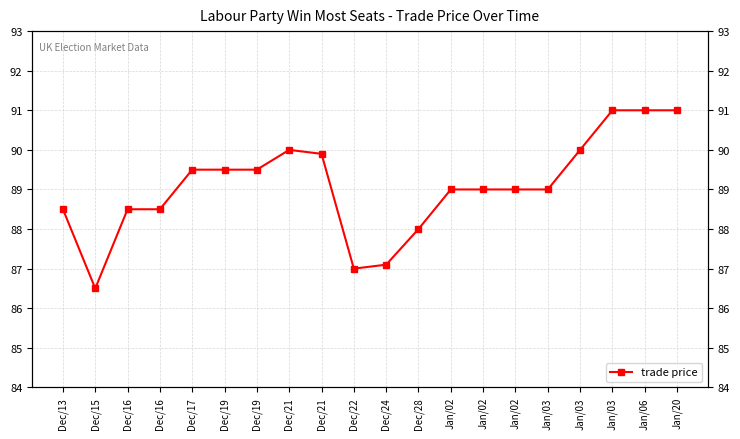

What is the sum of the values at Jan/03 and Dec/19?

178.5